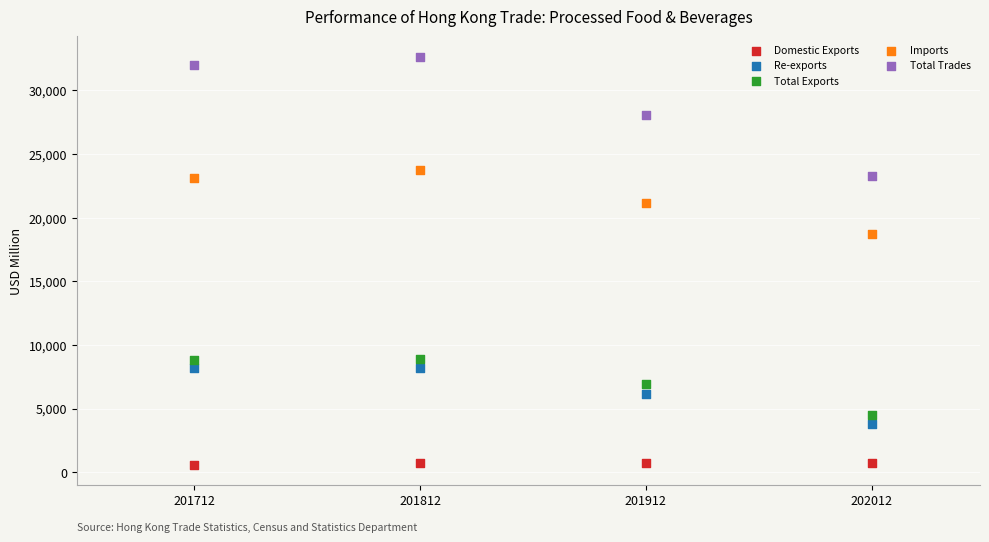

Which series reaches the minimum Y coordinate?

Domestic Exports